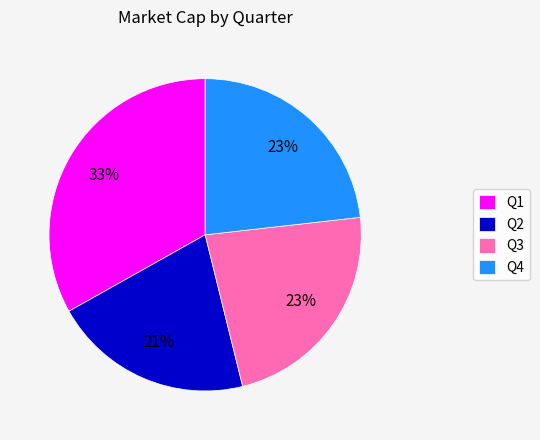

Combined, do Q3 and Q2 account for over 50%?

No